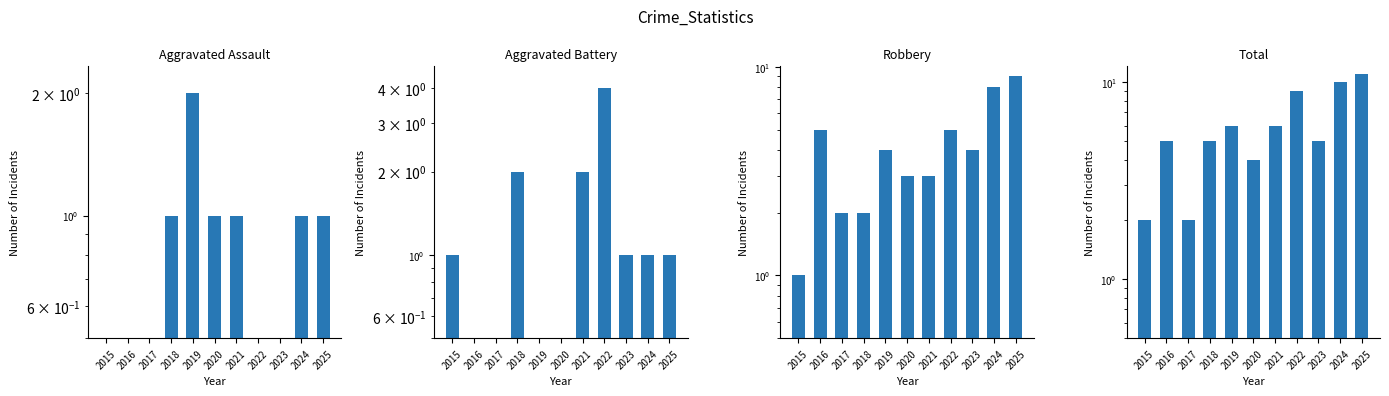

Is it true that Robbery equals 8.0 at 2024?

True